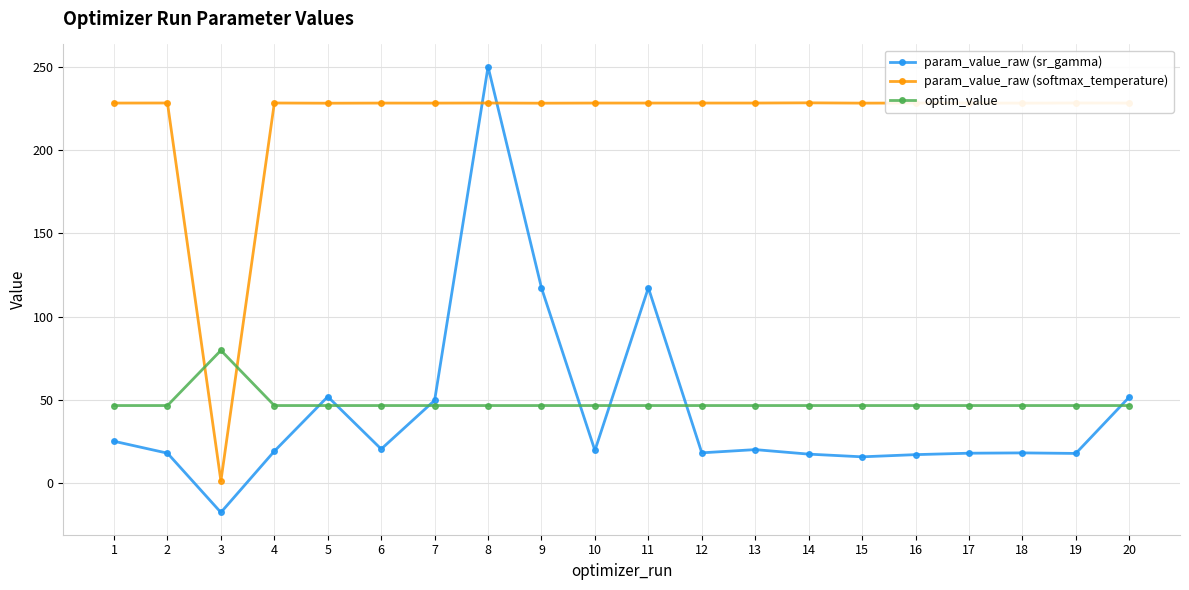

At which category does param_value_raw (softmax_temperature) reach its first local valley?

3